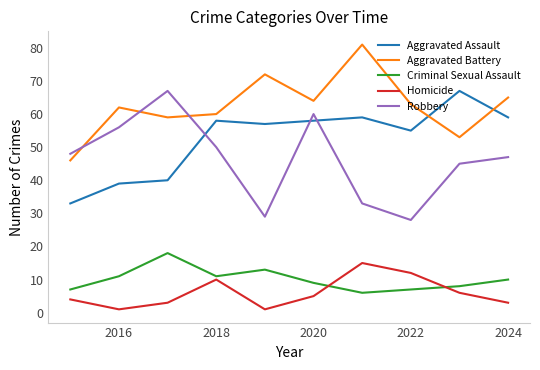

What is the difference between the maximum and minimum values in the Robbery series?

39